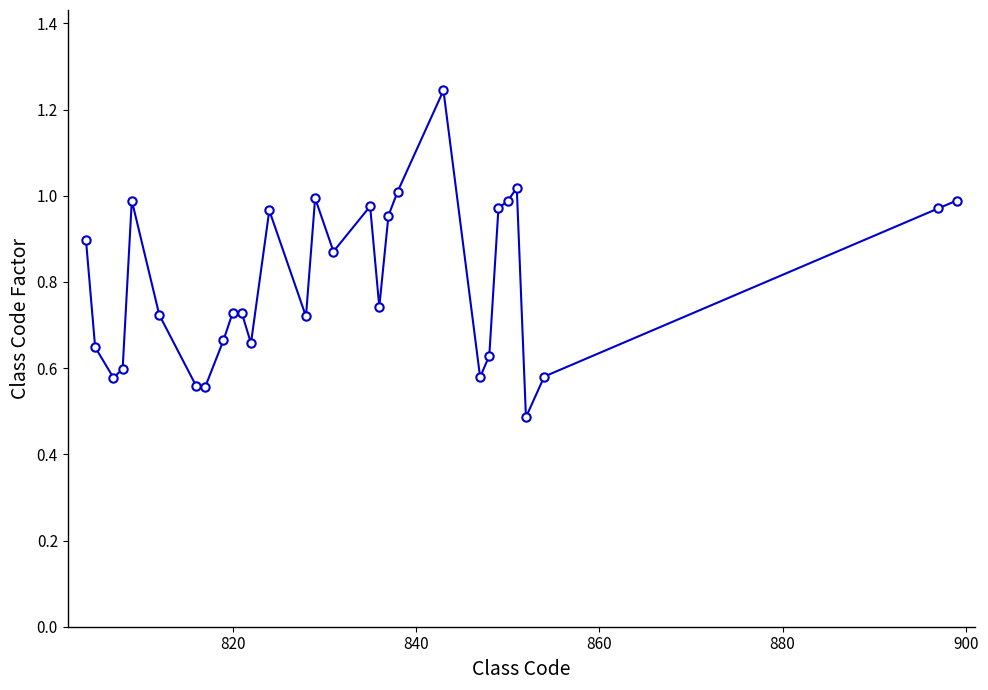

What is the minimum value shown in the chart?

0.5